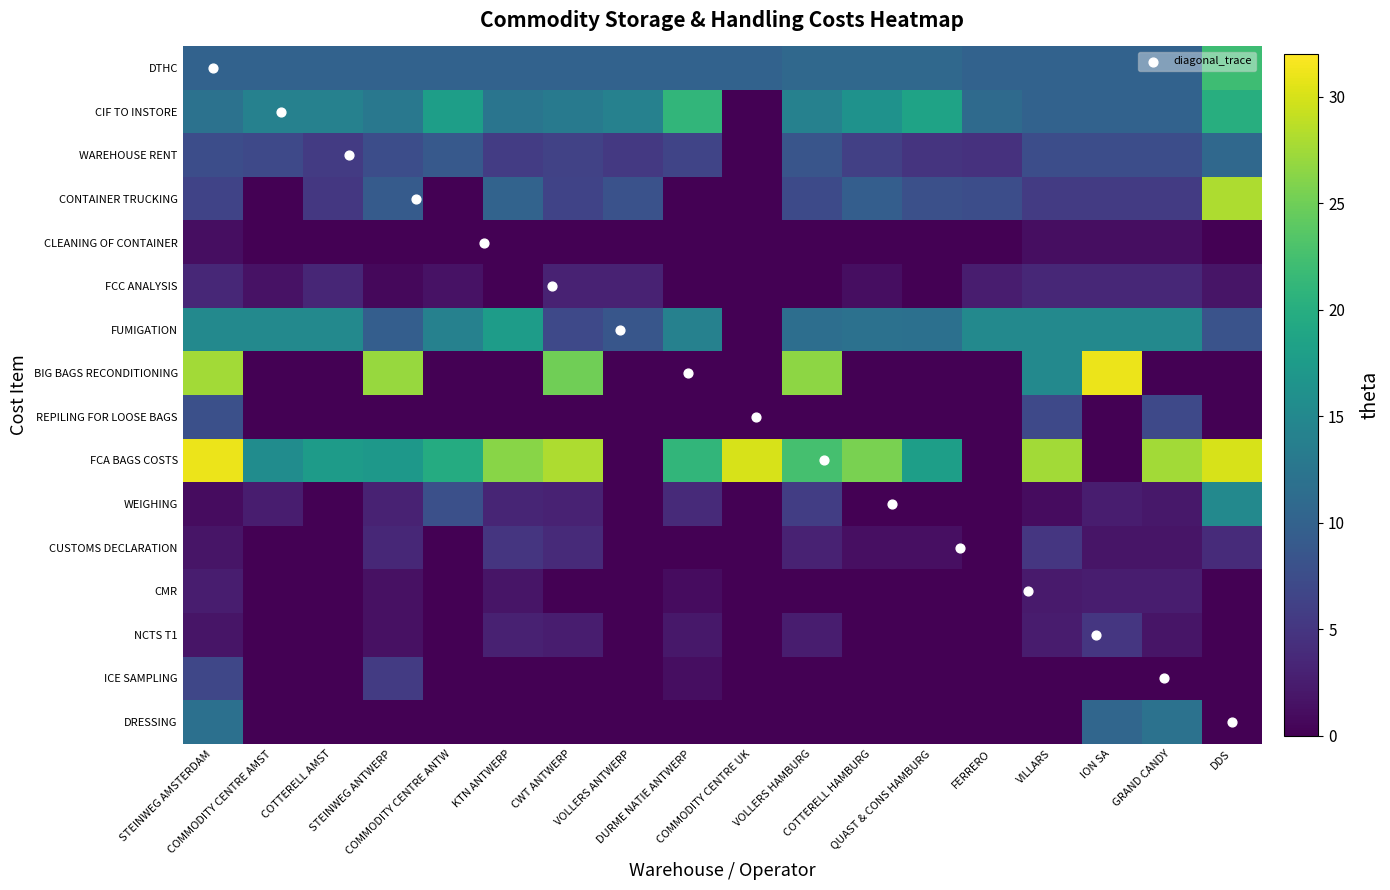

Which label corresponds to the largest value in the chart?

ION SA